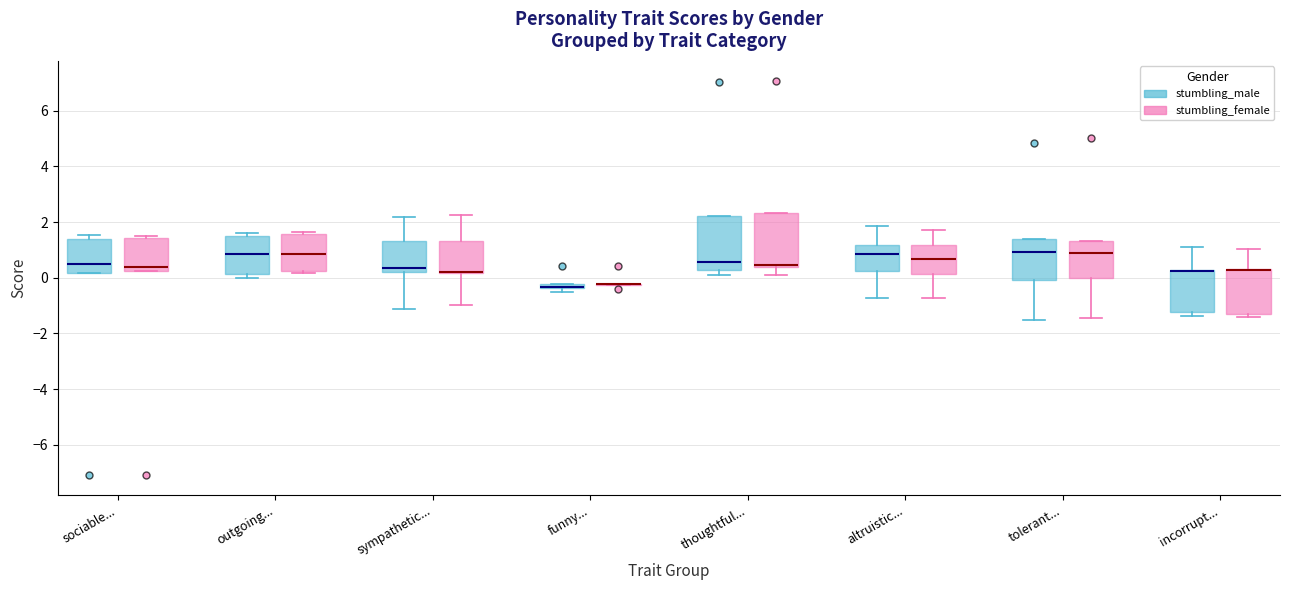

Where does the upper whisker of the box for altruistic... (stumbling_male) end on the y-axis? The values are not printed on the chart, so give them approximately, as read against the axis.

1.8